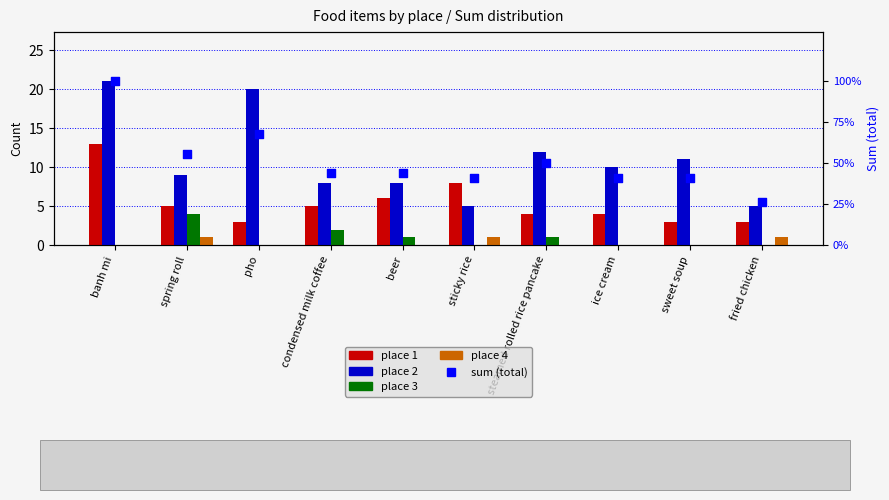

What are all the series names shown in the legend?

place 1, place 2, place 3, place 4, sum (total)